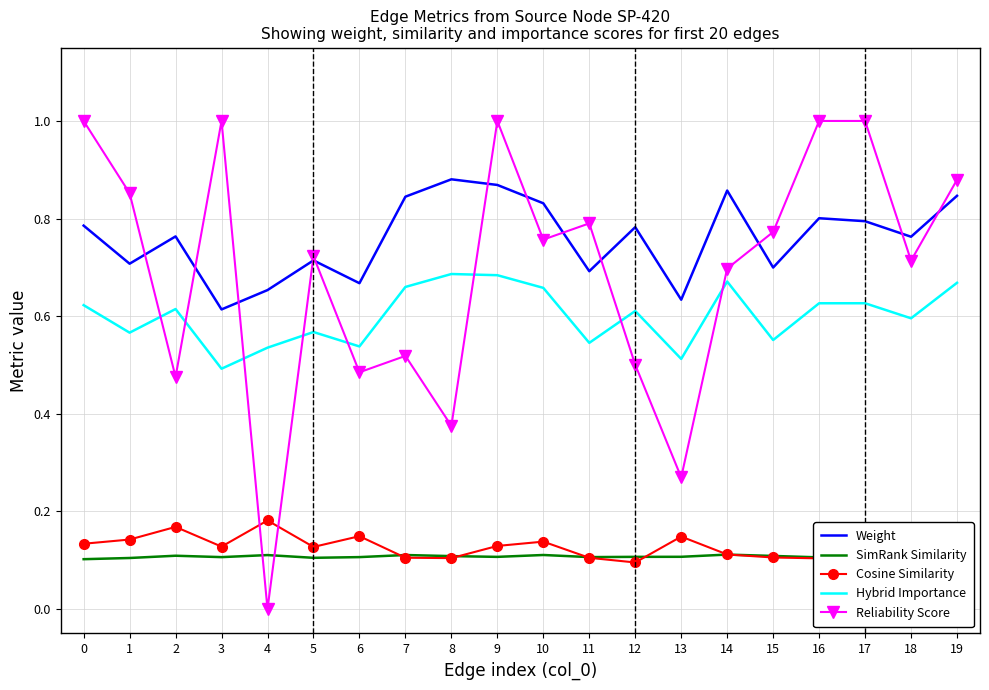

How many interior local peaks does the Cosine Similarity series have?

6